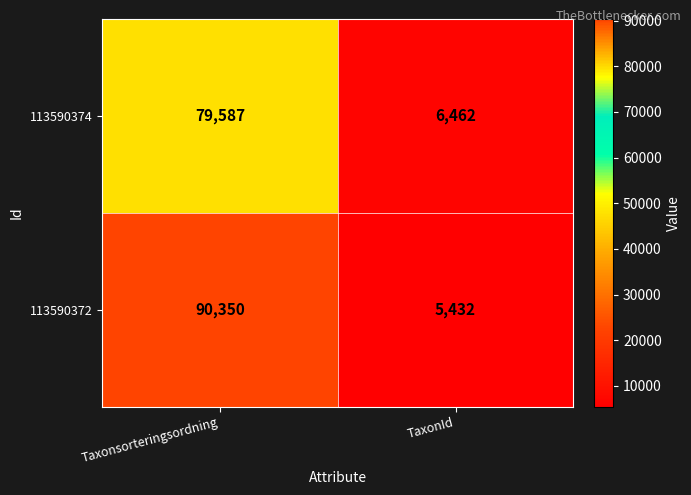

How many data points in 113590372 are less than 90350?

1